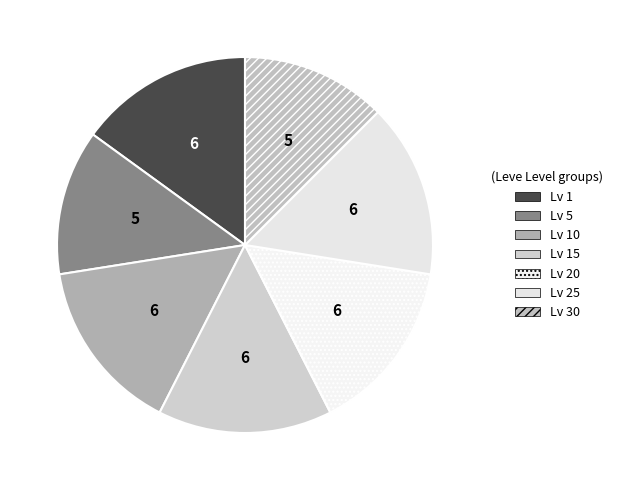

How many slices are in this pie chart?

7